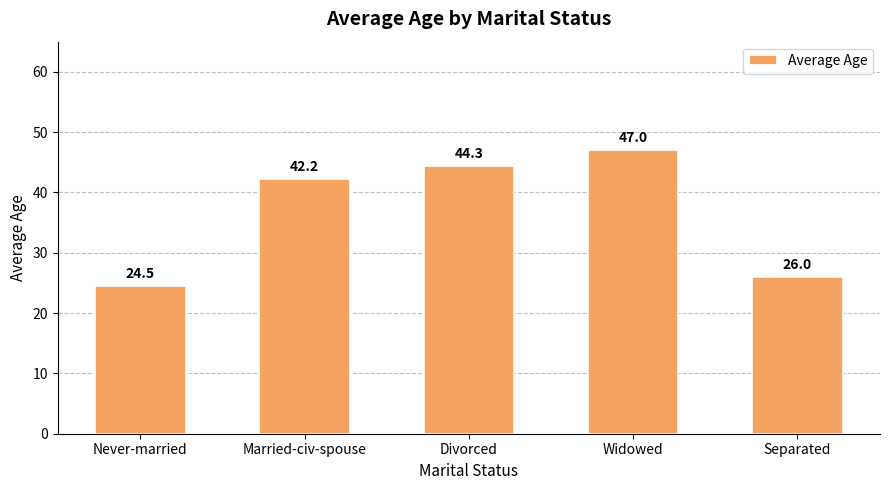

Where is the data nearest to the value 35?

Married-civ-spouse